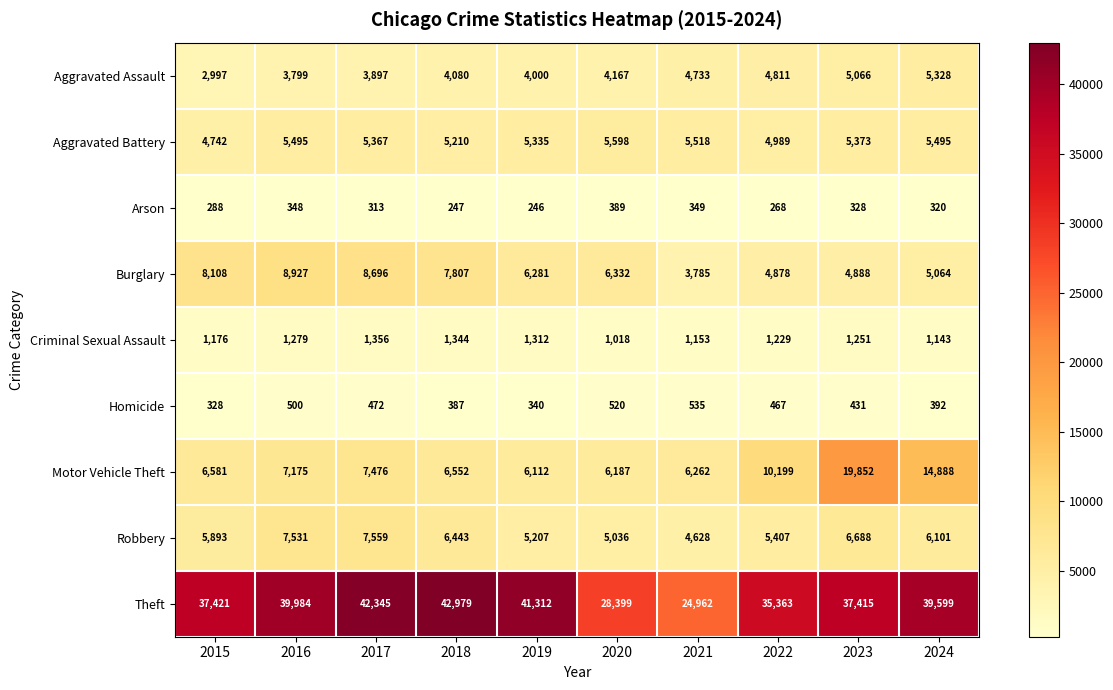

At which category does the chart reach its minimum across all series?

2019